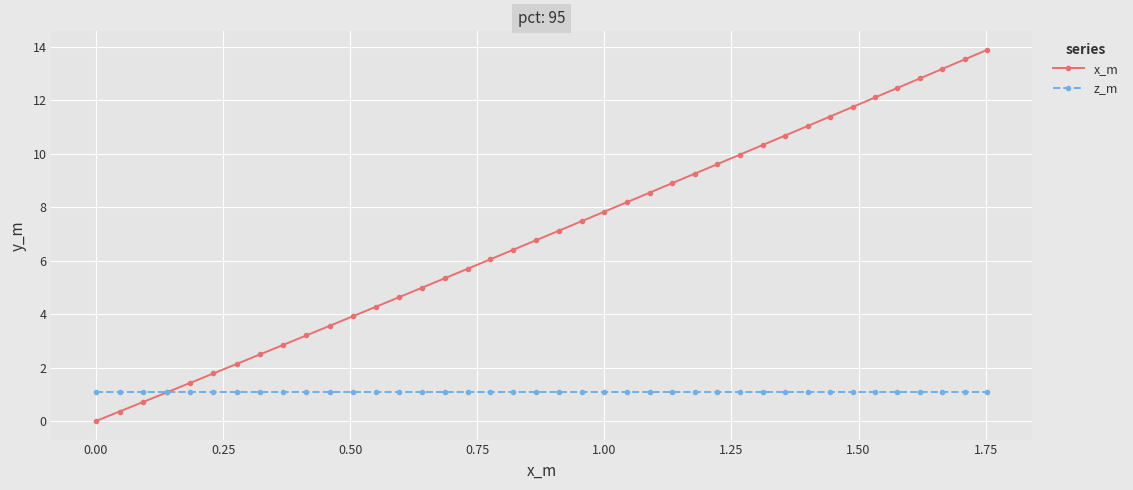

At how many categories does at least one series exceed 2?

34